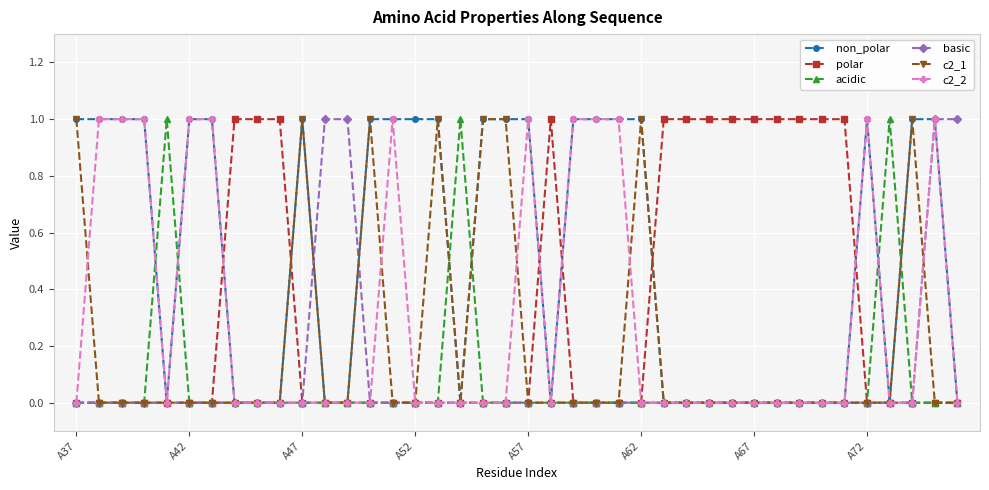

True or false: acidic has more than 1 points higher than both neighbors.

True